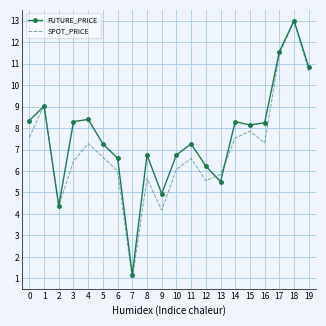

True or false: FUTURE_PRICE has a value of 17.2 at 17.

False